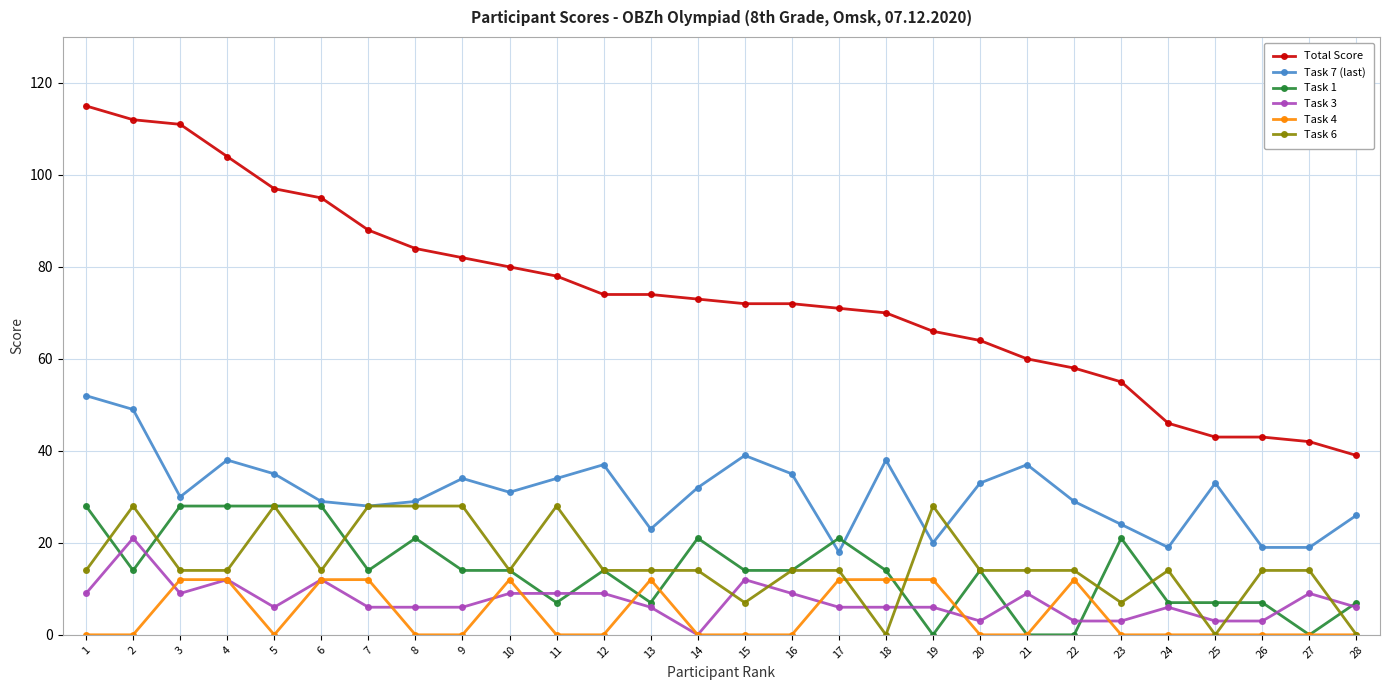

The Task 1 series shows 37 at 23. True or false?

False